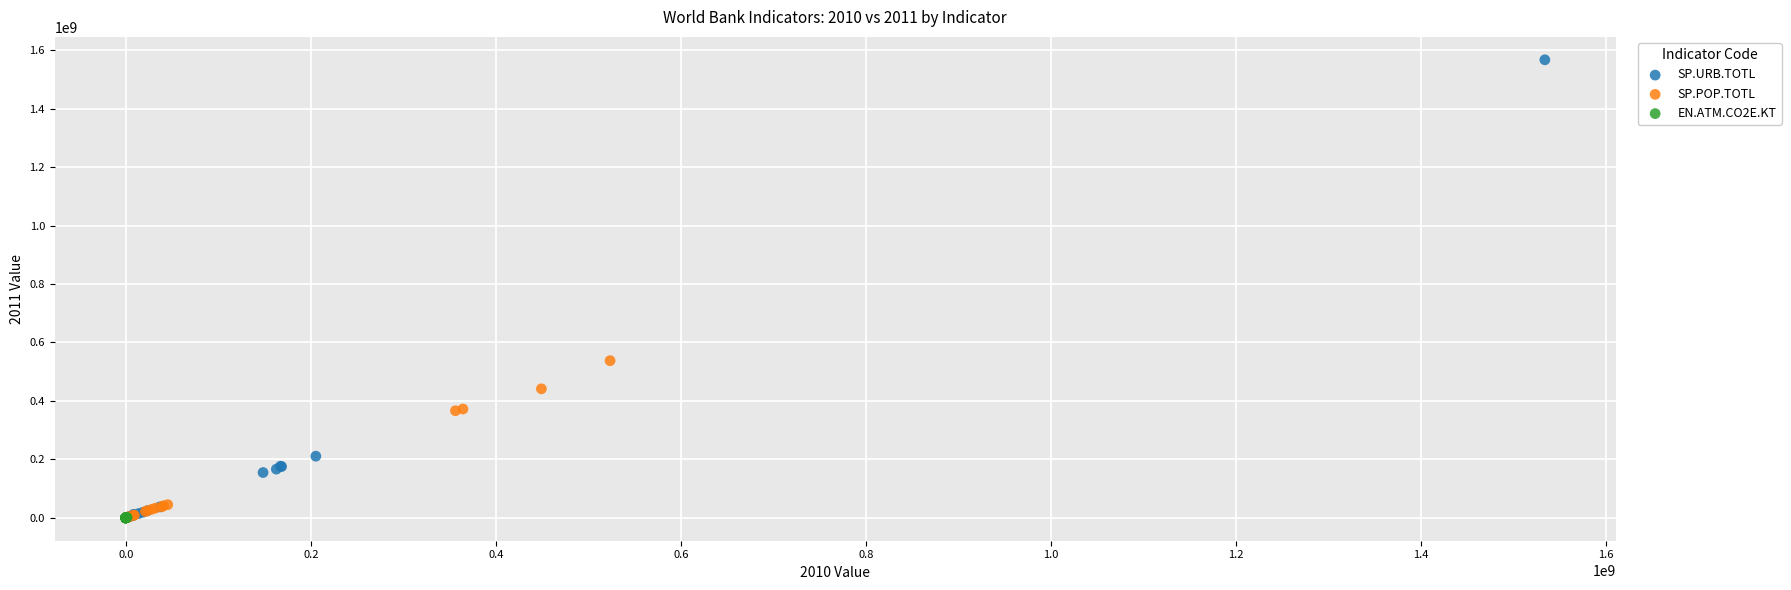

Which series reaches the maximum Y coordinate?

SP.URB.TOTL